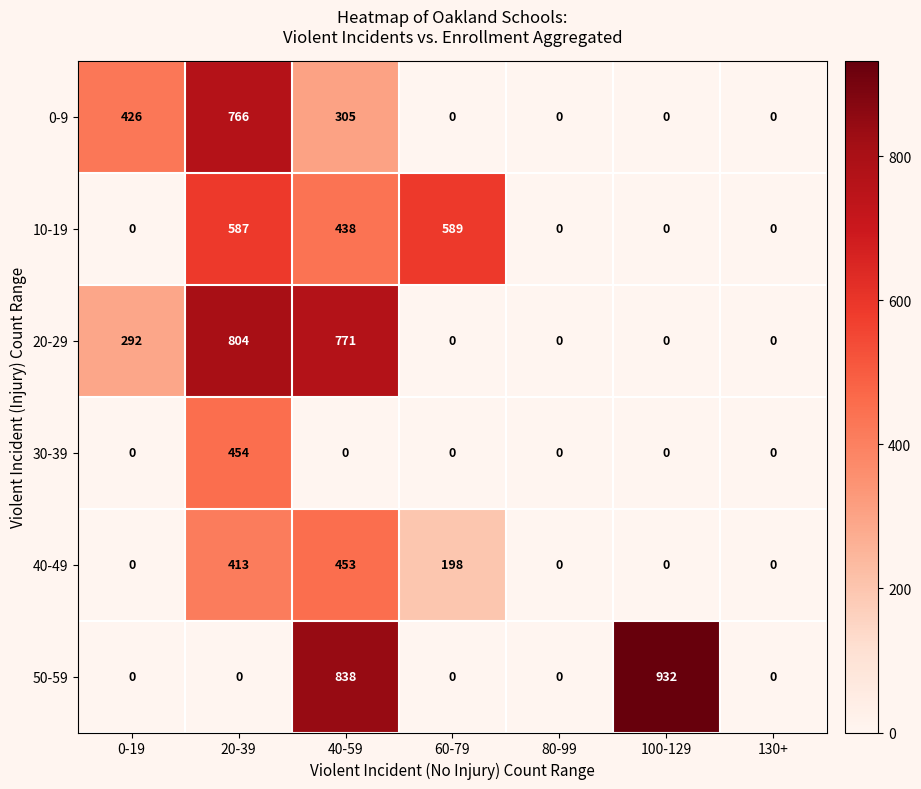

At which category is the sum across all series the highest?

20-39